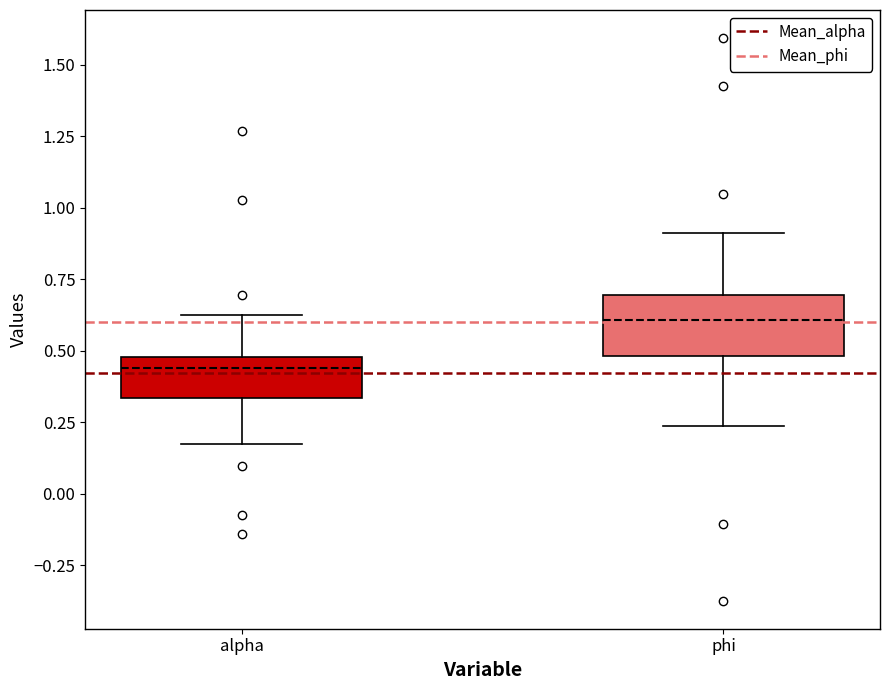

Which box has the highest median line?

phi